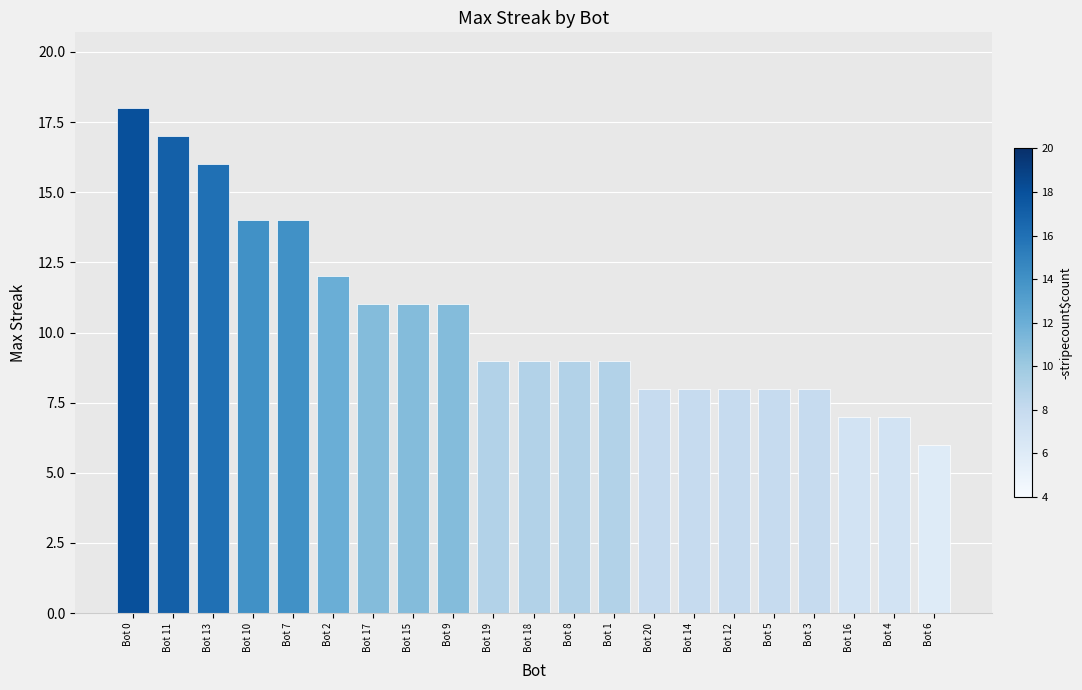

What is the value of the 15th bar from the left?

8